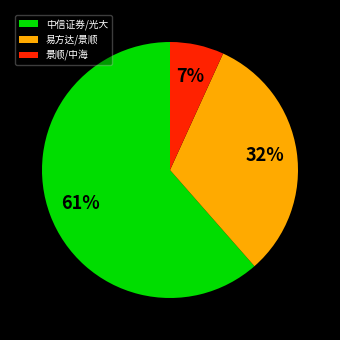

Do 易方达/景顺 and 中信证券/光大 together represent more than half of the pie?

Yes